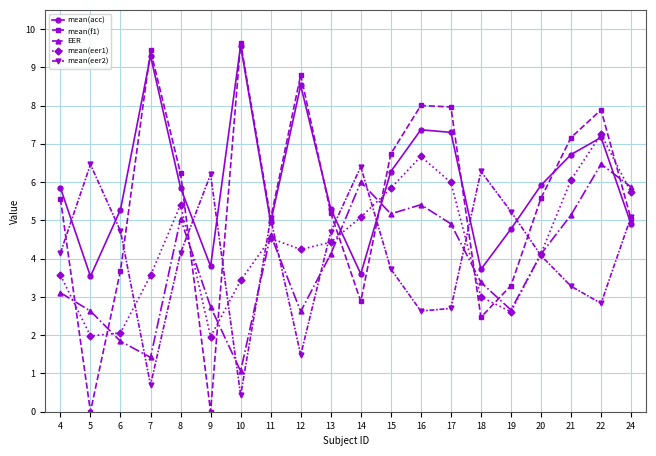

What is the value of the mean(eer2) point at the 13th from the left?

2.6